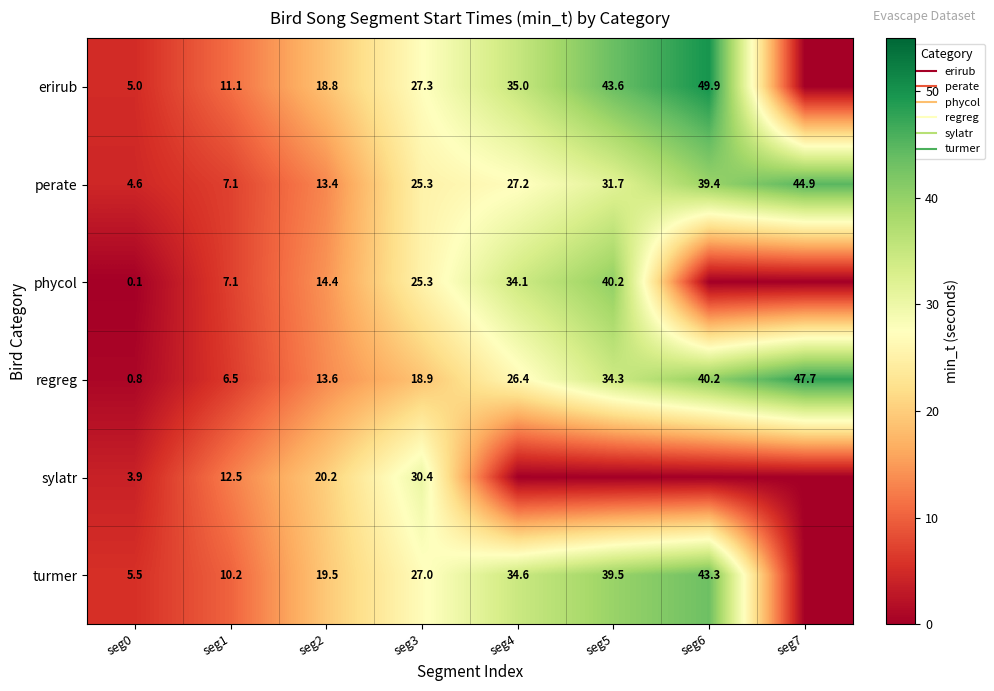

What is the total value across all series at seg3?

154.3